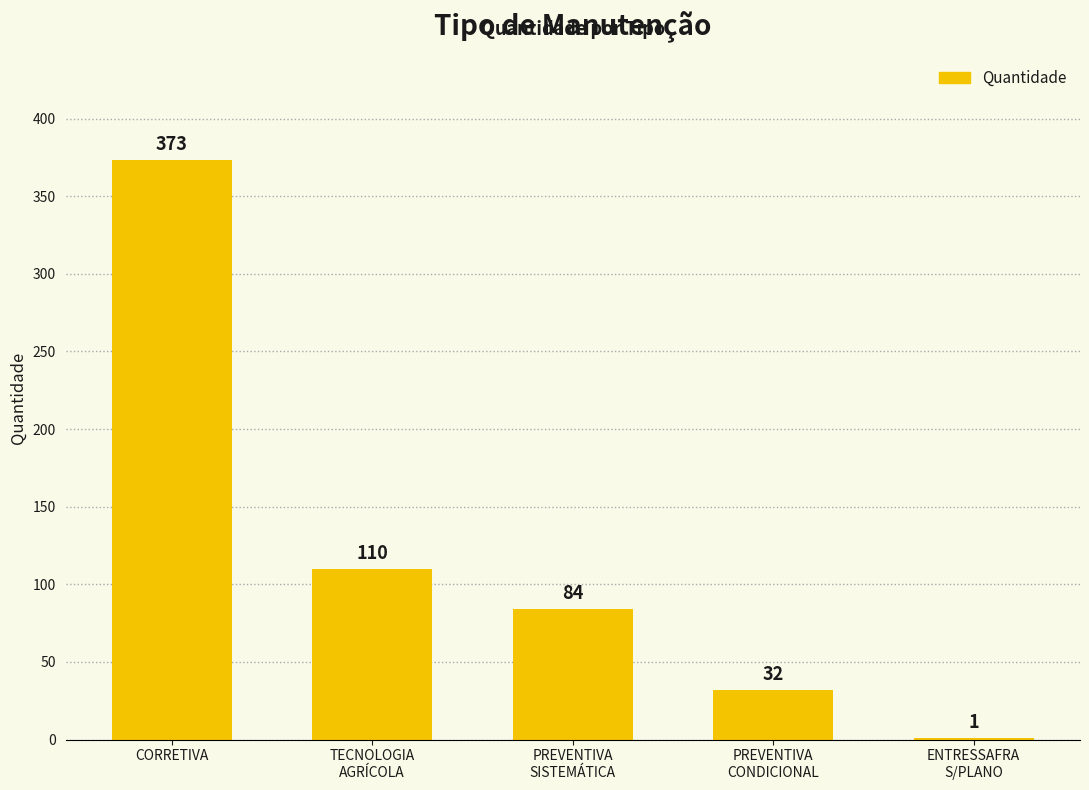

Where does the data first go above 84?

CORRETIVA